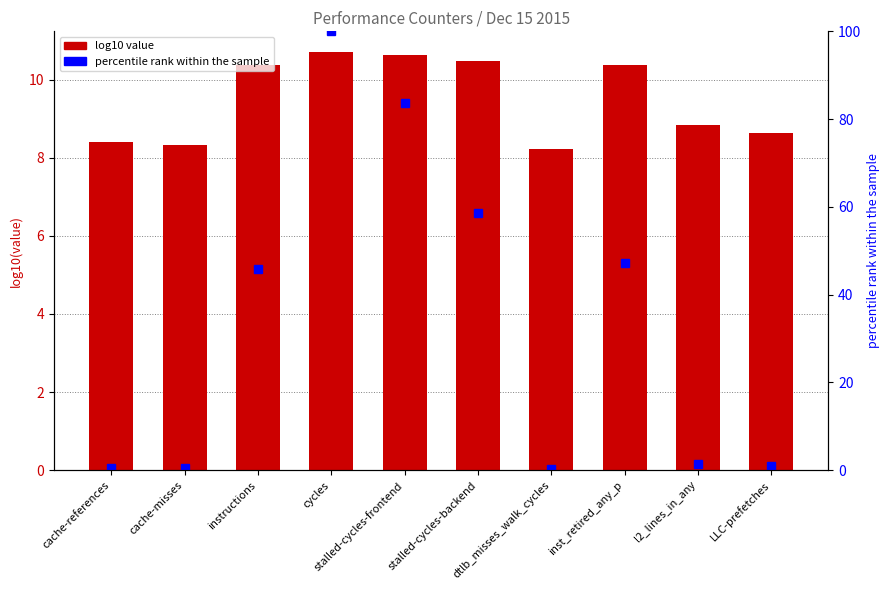

Between inst_retired_any_p and LLC-prefetches, which series saw the biggest shift?

percentile rank within sample